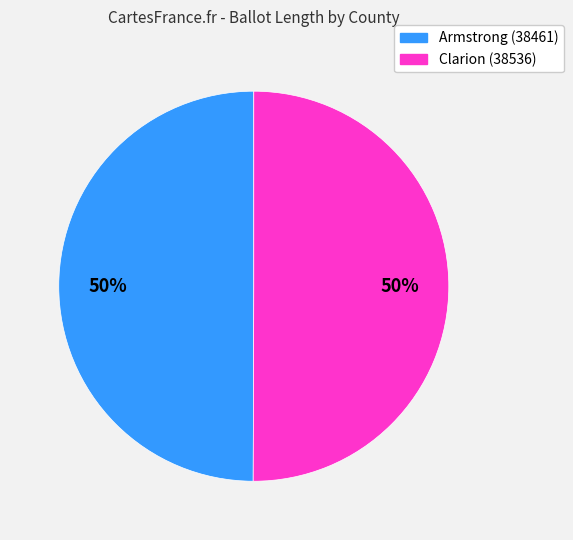

To the nearest percent, what percentage of the pie is Clarion (38536)?

50%